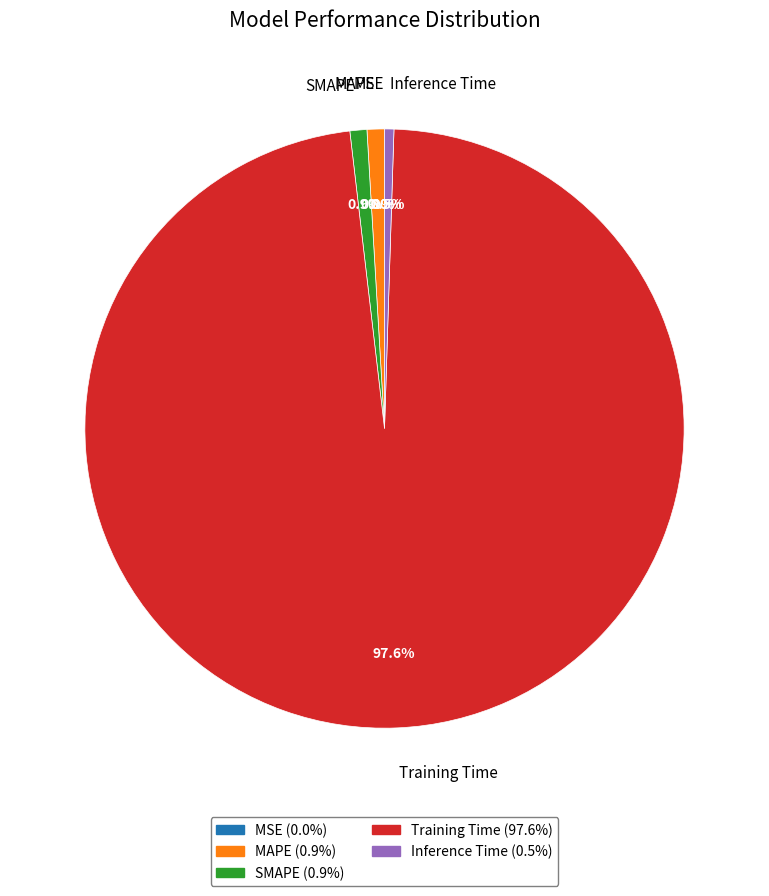

Which has a higher value, Training Time or Inference Time?

Training Time